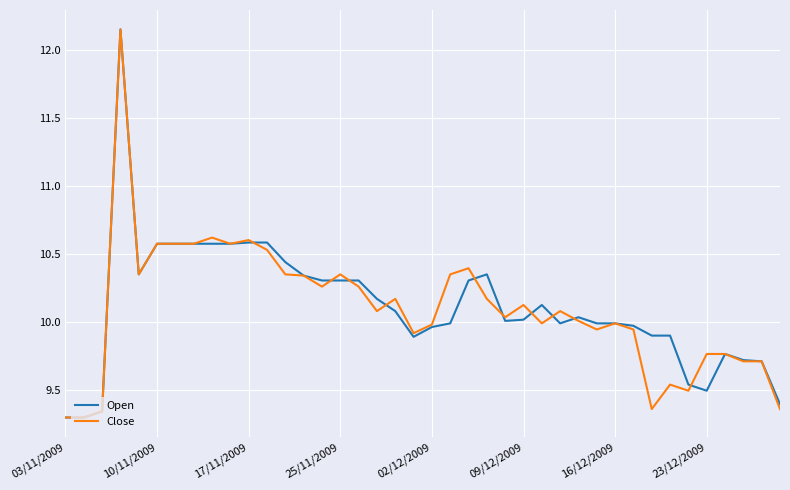

What are all the series names shown in the legend?

Open, Close